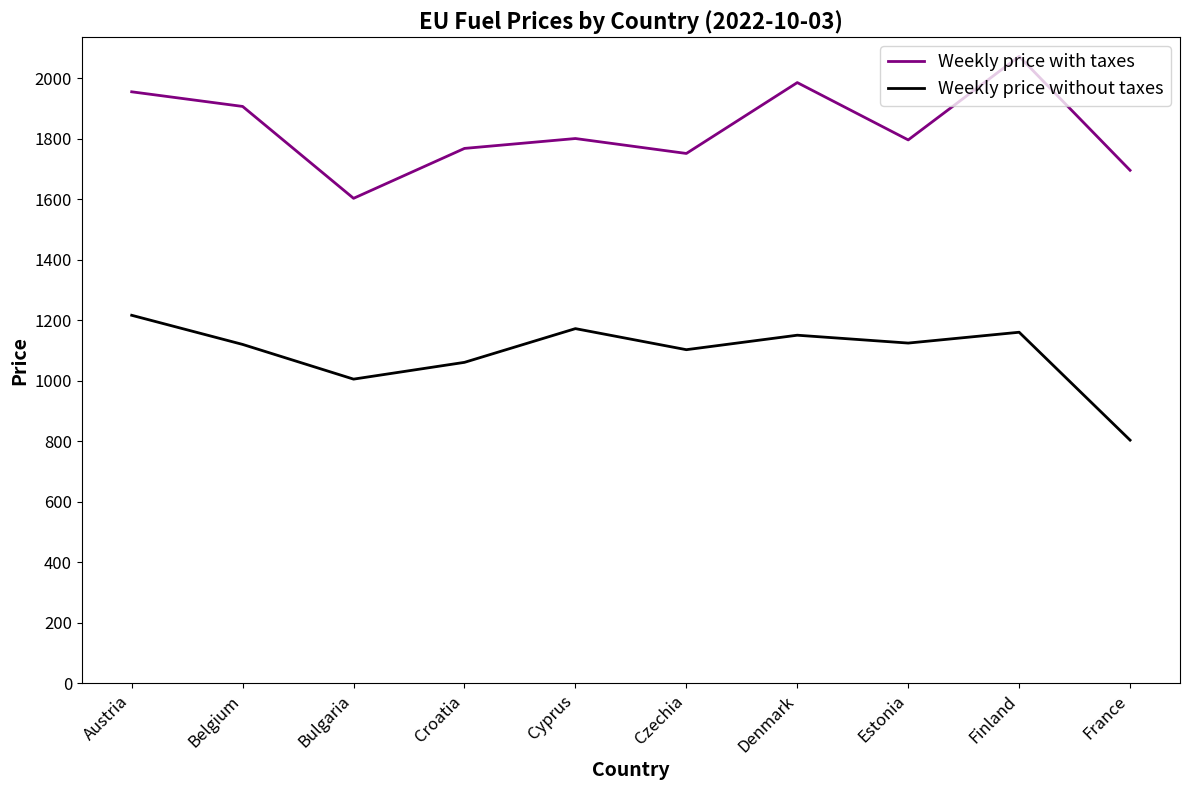

Is the value of Weekly price with taxes at Austria greater than the value of Weekly price without taxes at Belgium?

Yes